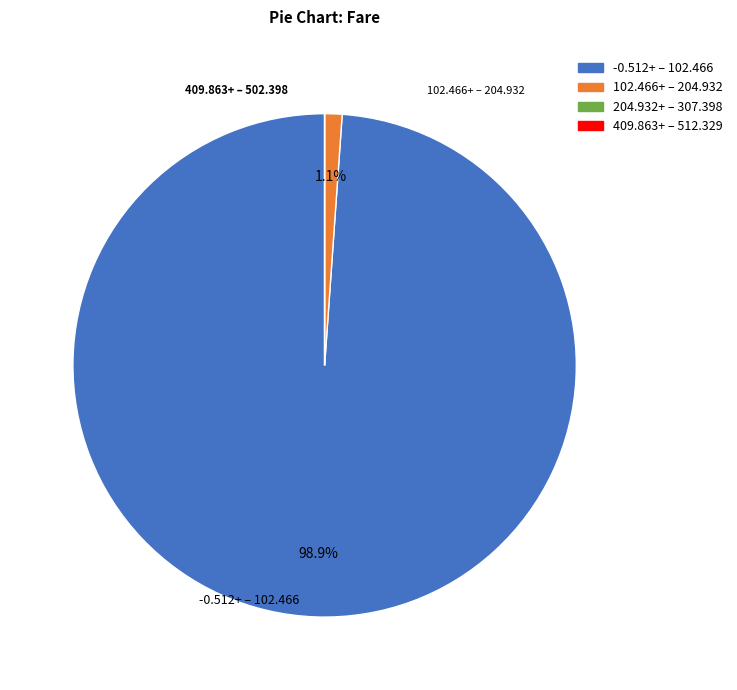

Is there a majority slice in this chart?

Yes